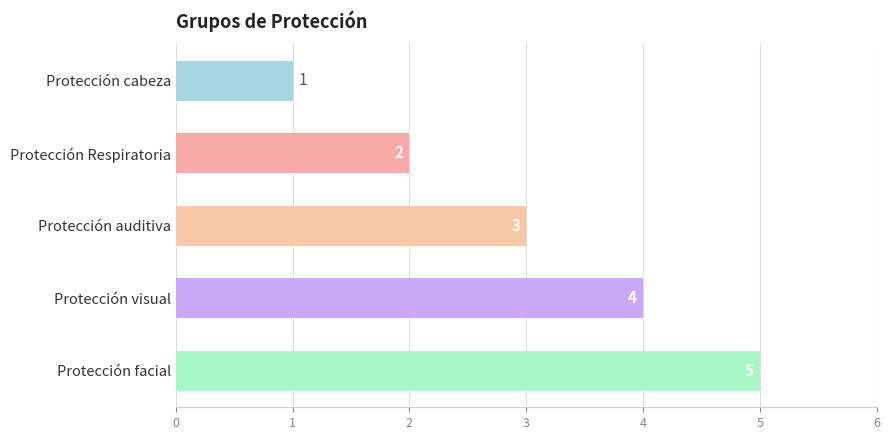

Which category has the highest value across all series?

Protección facial